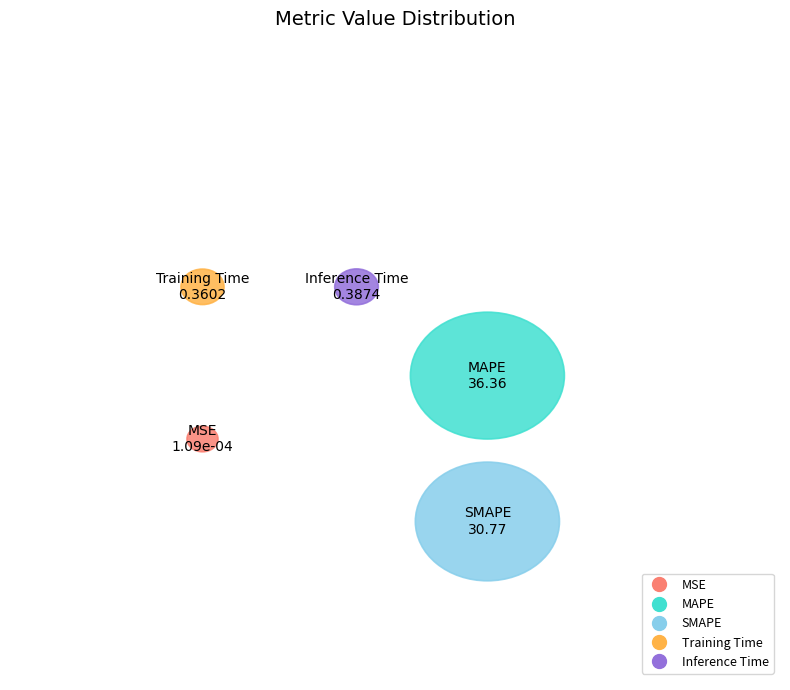

To the nearest percent, what is the difference between the MAPE and Inference Time slice percentages?

53%